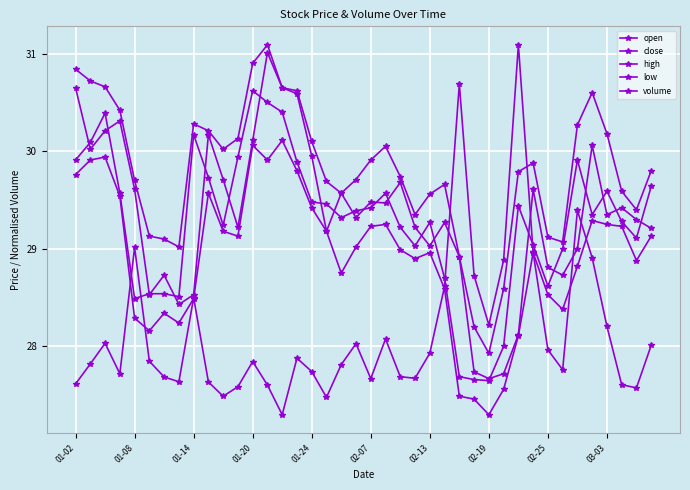

True or false: close has more than 2 points higher than both neighbors.

True